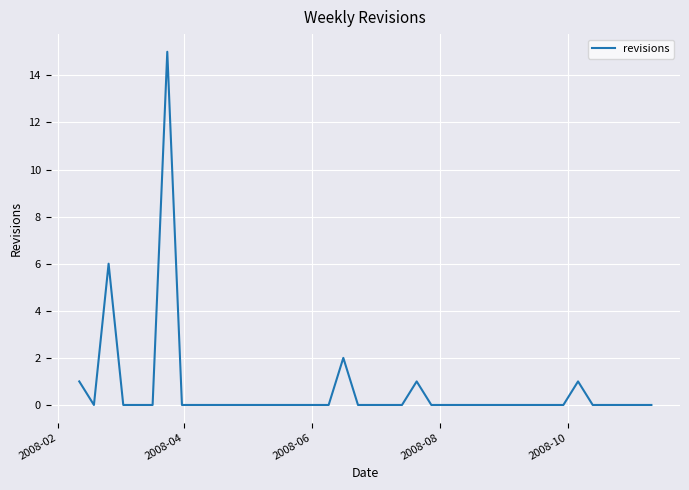

What is the difference between the maximum and second lowest values?

15